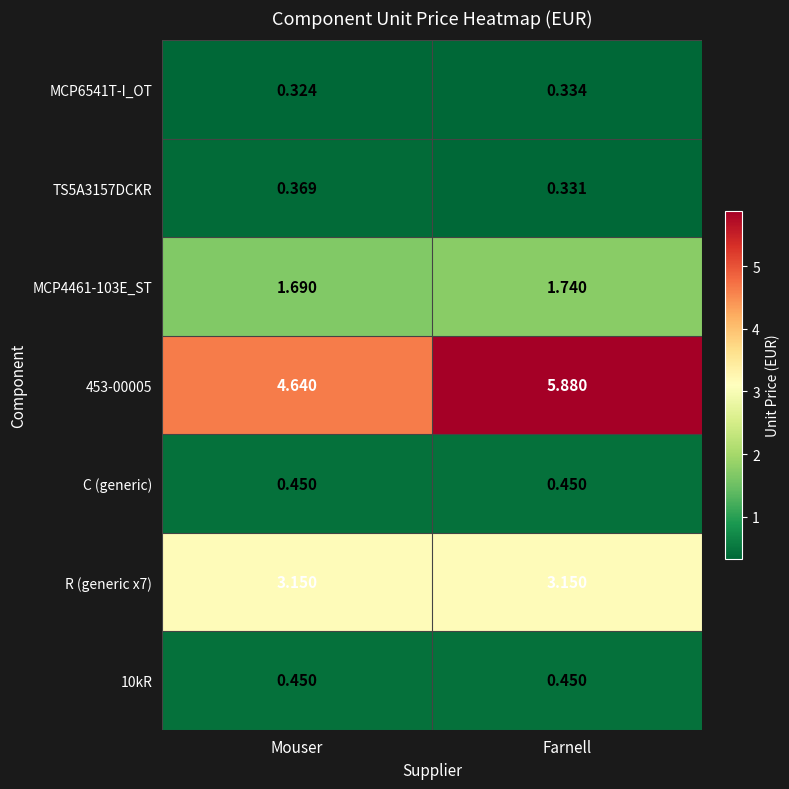

Rank the categories by 453-00005 value from lowest to highest.

Mouser, Farnell